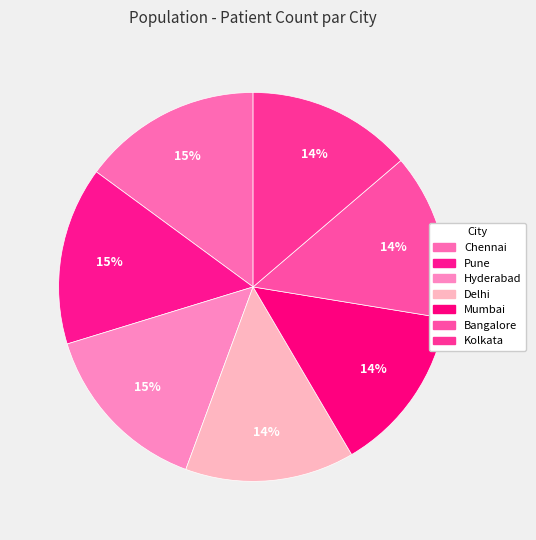

How many segments does this pie chart have?

7